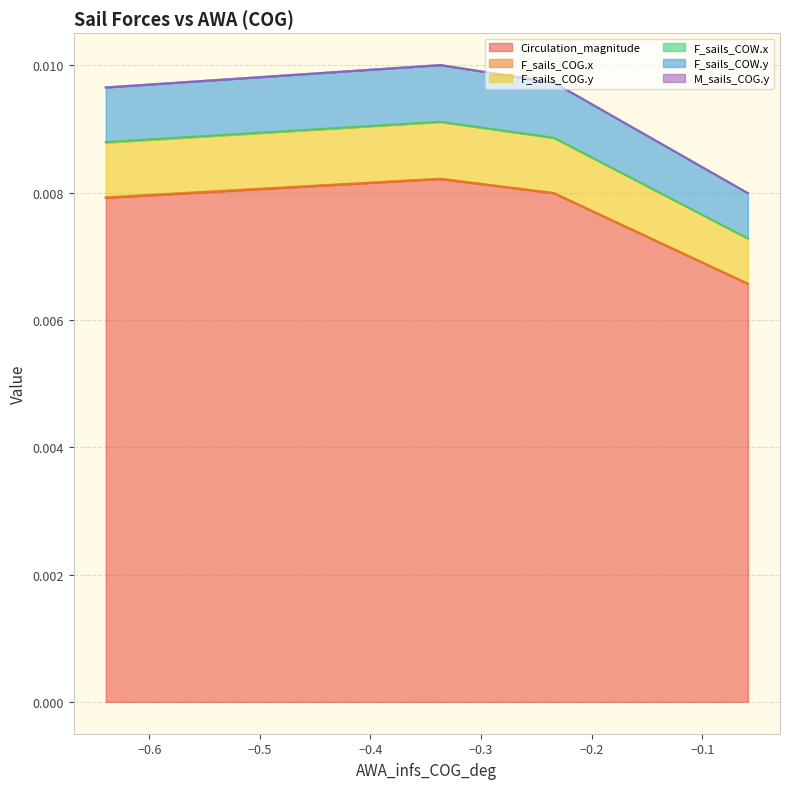

In F_sails_COG.y, how many points are higher than both neighbors (excluding endpoints)?

1